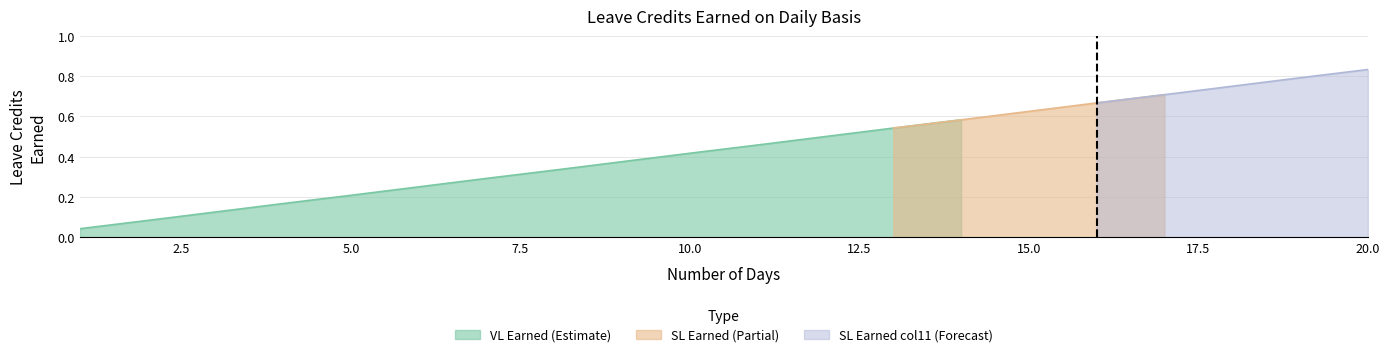

True or false: SL Earned (col11) has a value of 0.2 at 11.

False